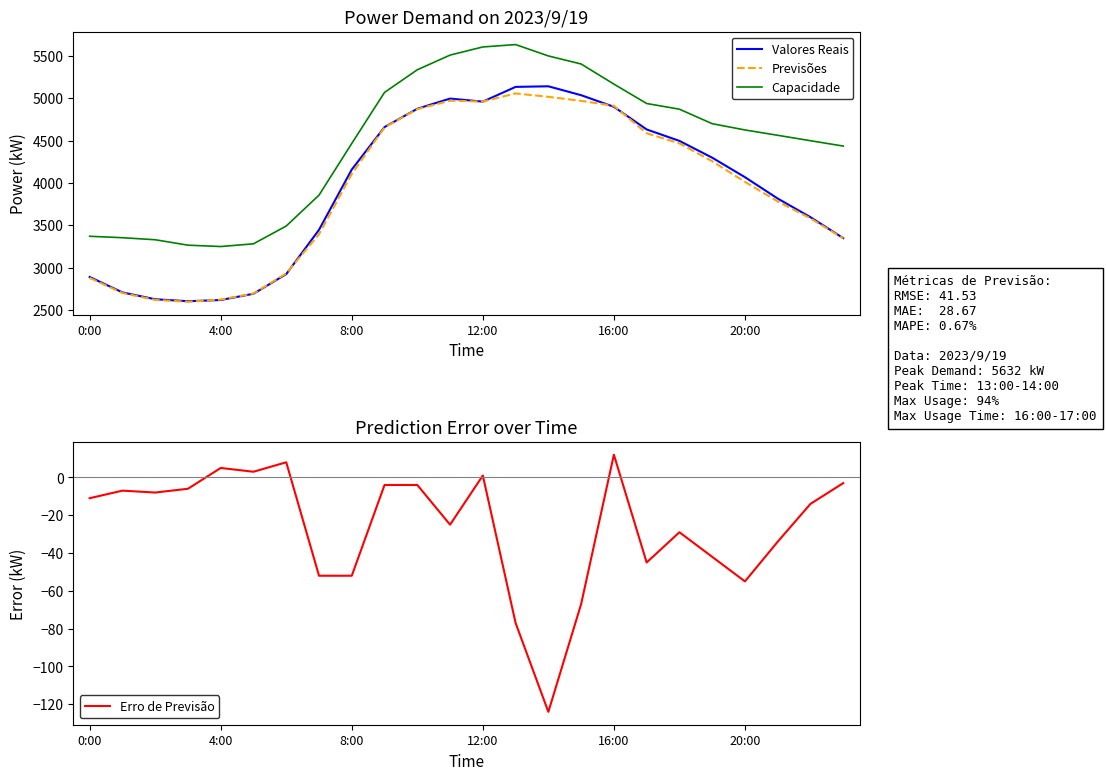

What is the highest value of the Previsões series?

5056